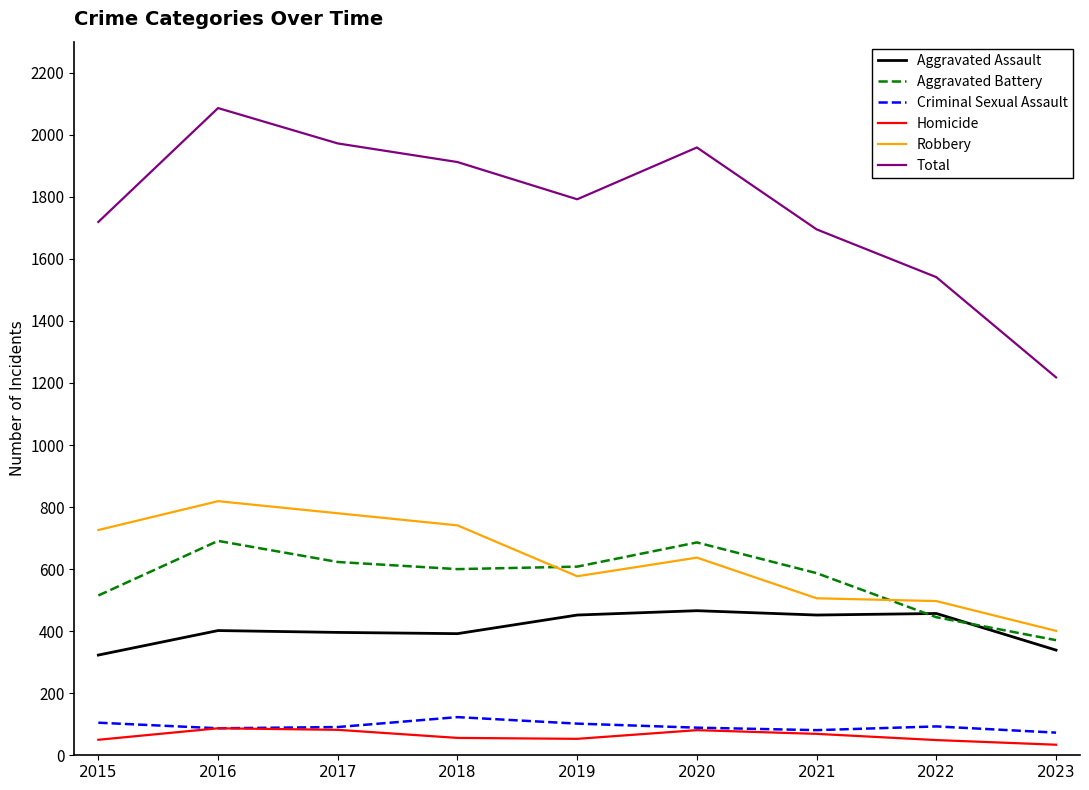

What is the minimum value for Criminal Sexual Assault?

73